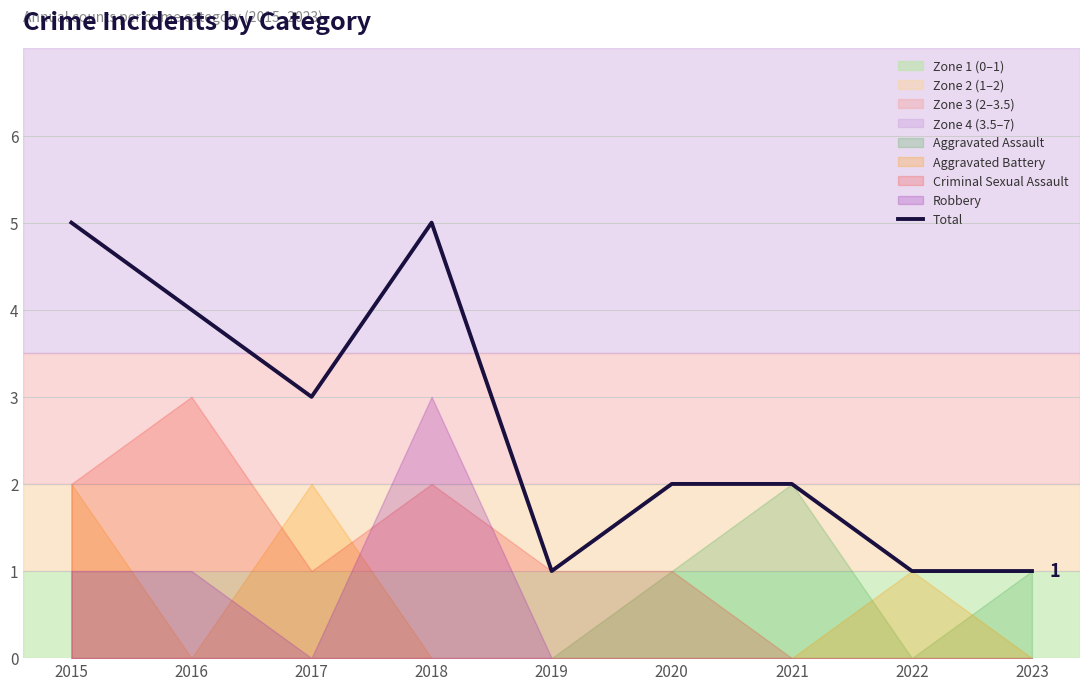

The value at 2016 is 7. True or false?

False